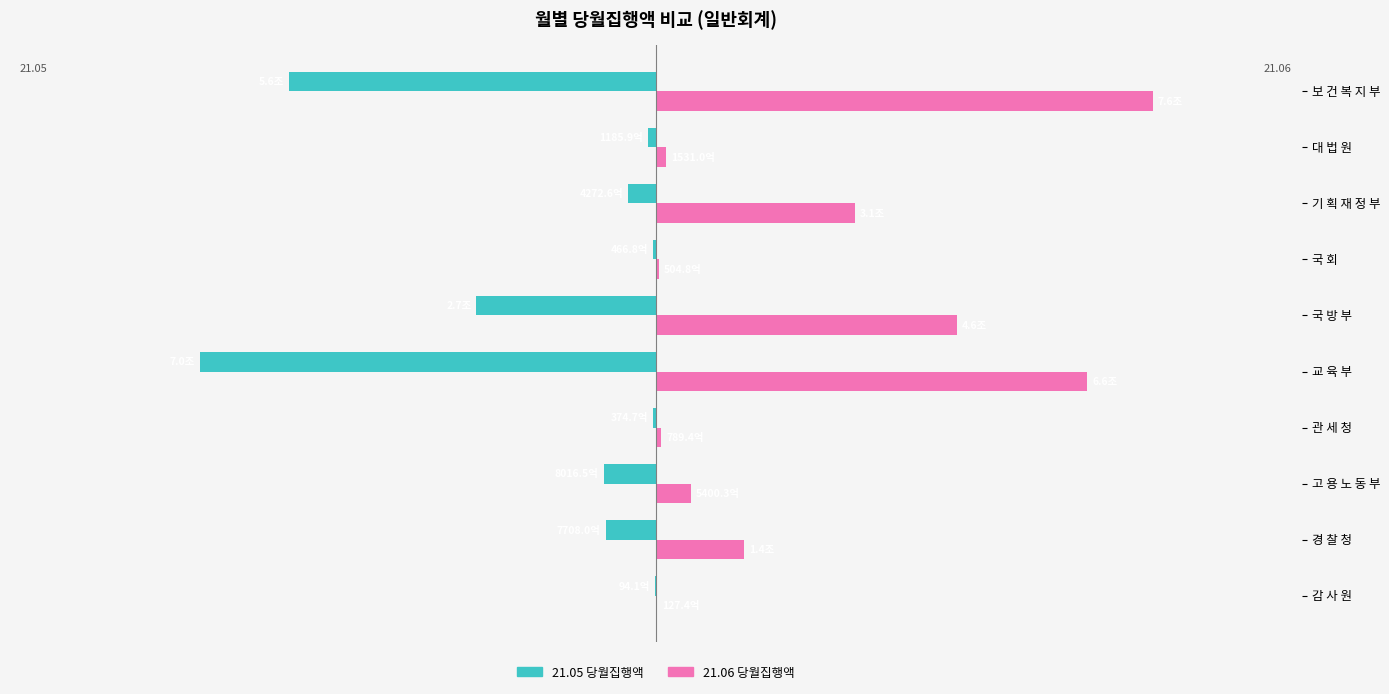

What are all the series names shown in the legend?

21.05 당월집행액, 21.06 당월집행액